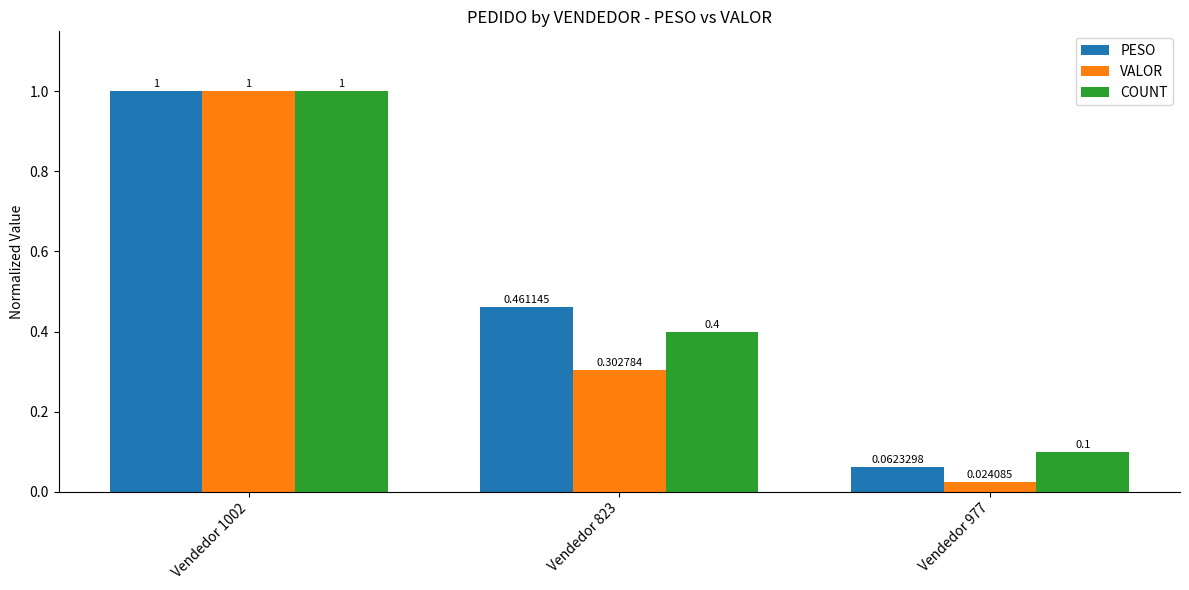

Count the number of data series in this chart.

3